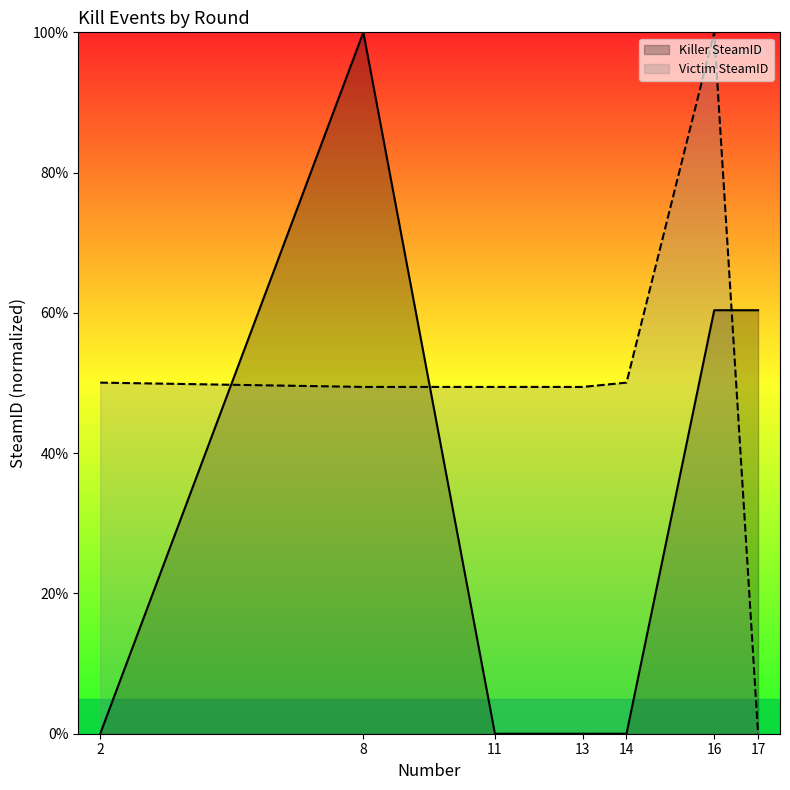

Between 2 and 13, which is larger?

2